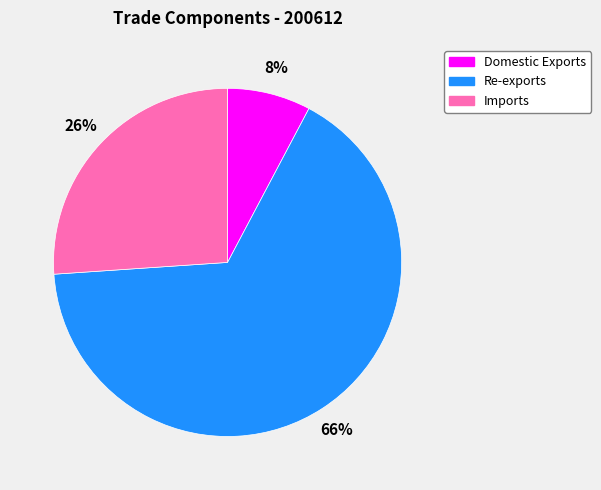

Combined, do Re-exports and Domestic Exports account for over 50%?

Yes